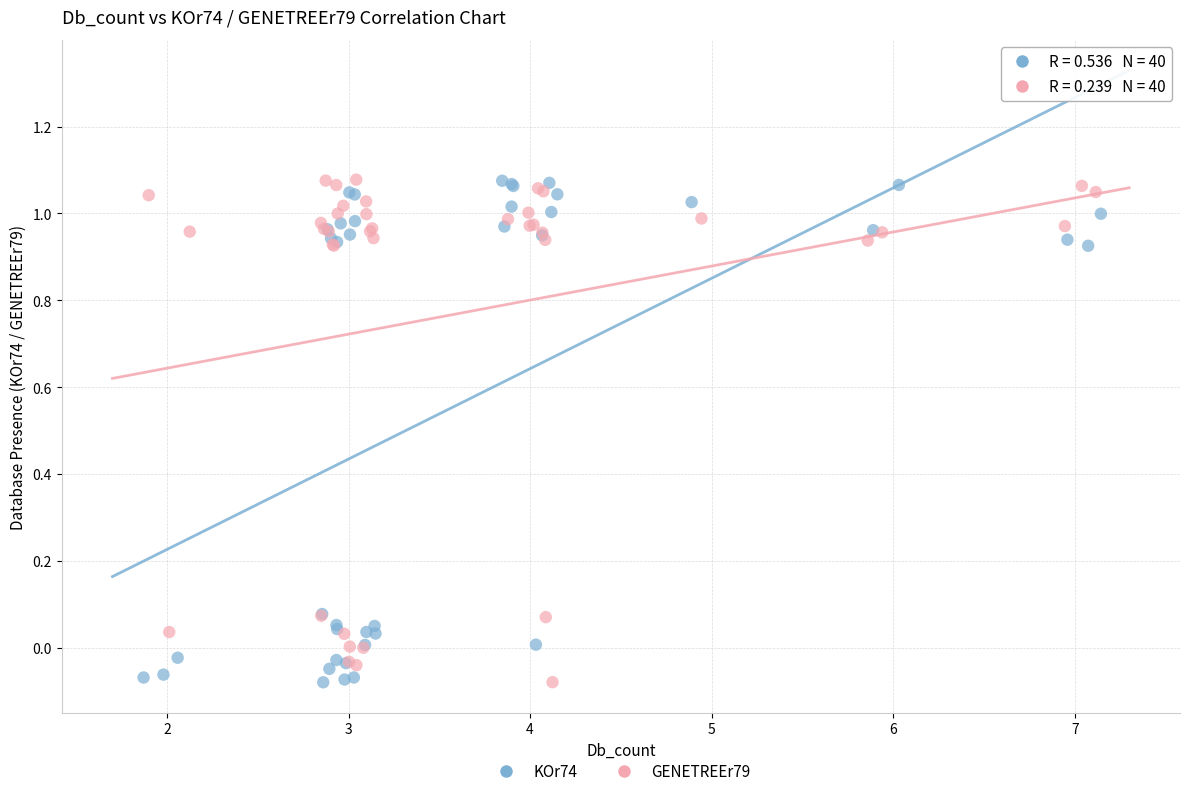

What are all the series names shown in the legend?

KOr74, GENETREEr79